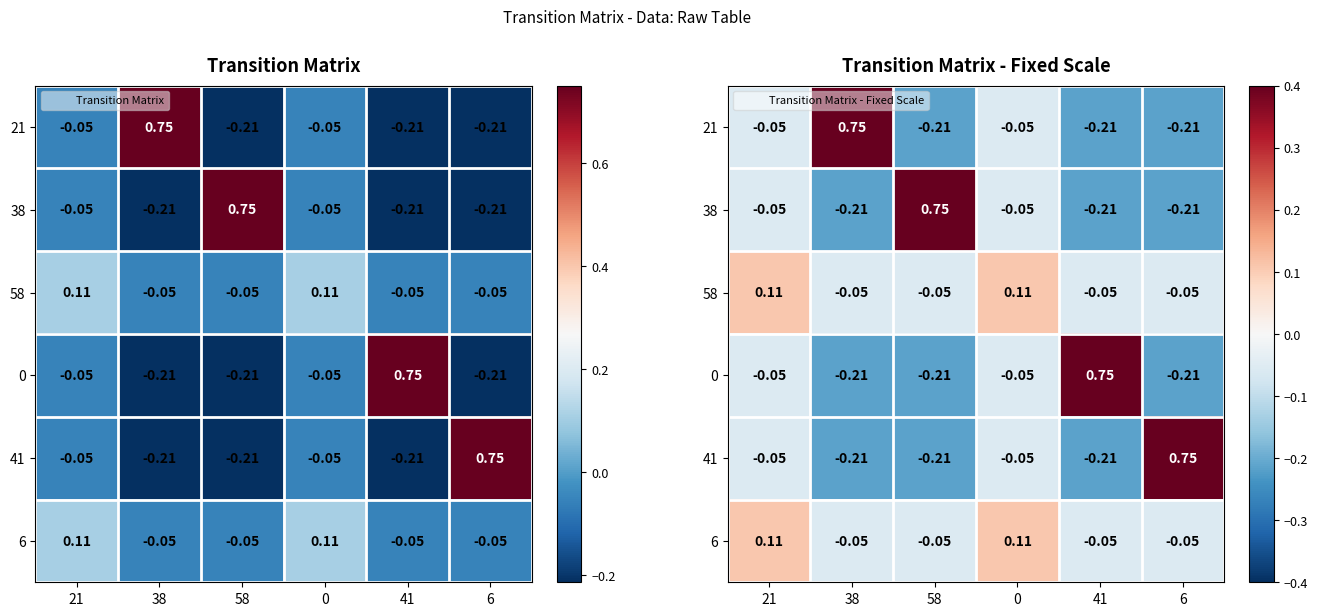

Is it true that row_0 equals -0.2 at 41?

True